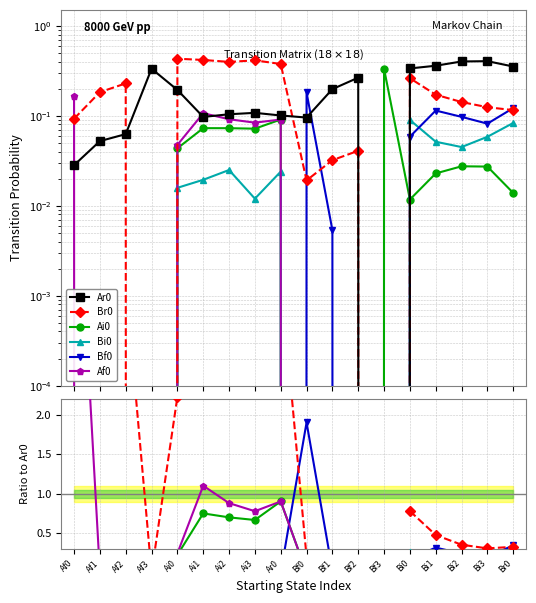

After their last crossing, which series has the higher values: Ar0 or Bf0?

Ar0